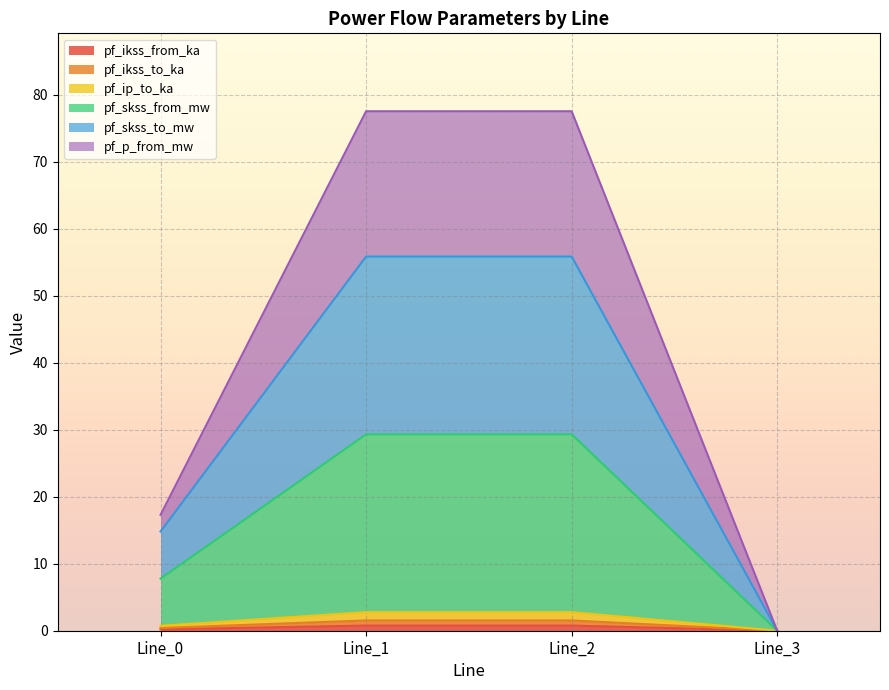

How many lines are shown in the chart?

6